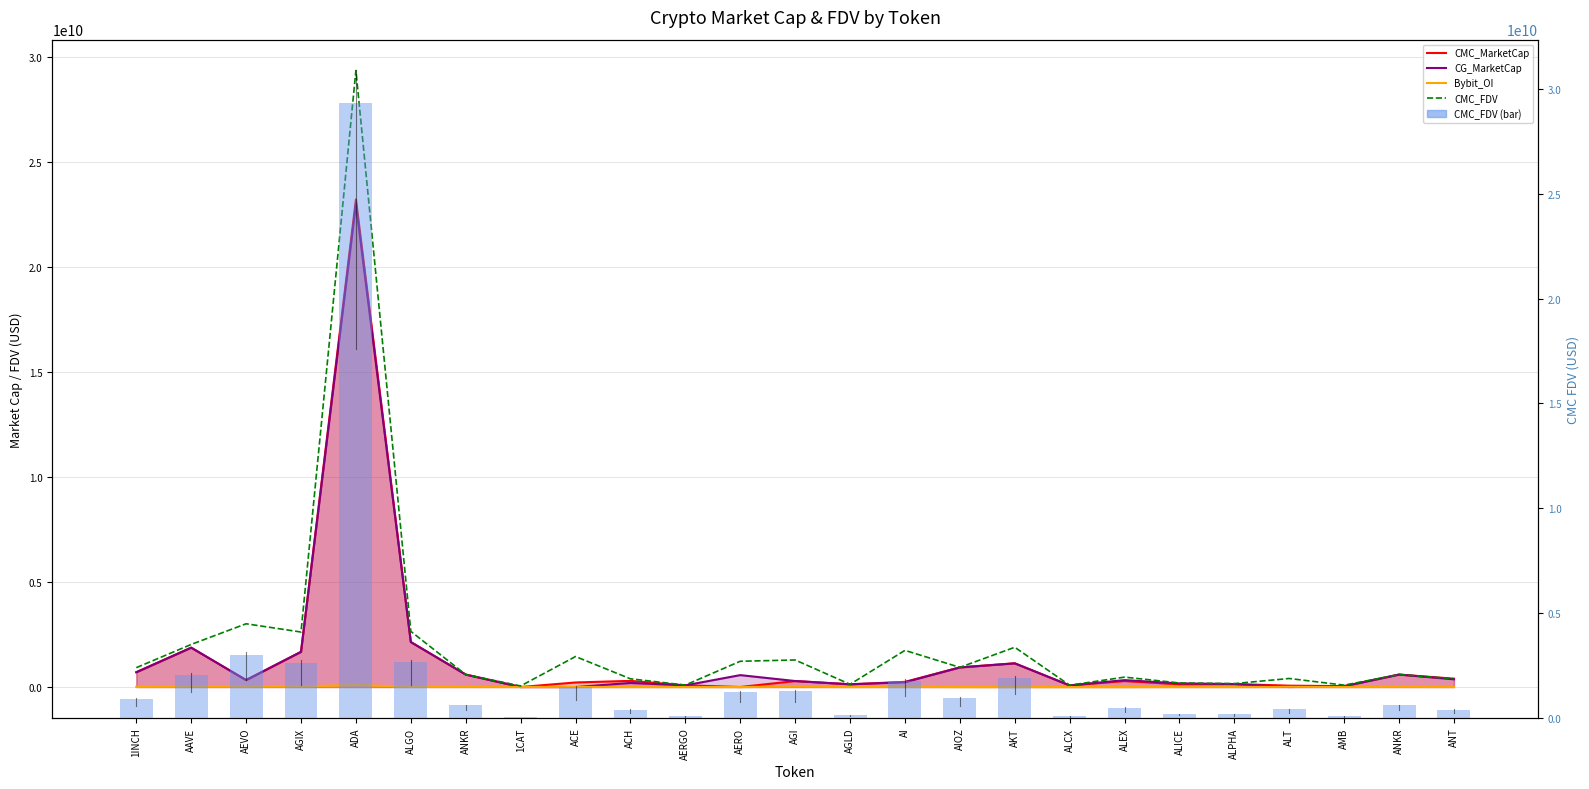

At which label does CMC_MarketCap first exceed 285509254?

1INCH